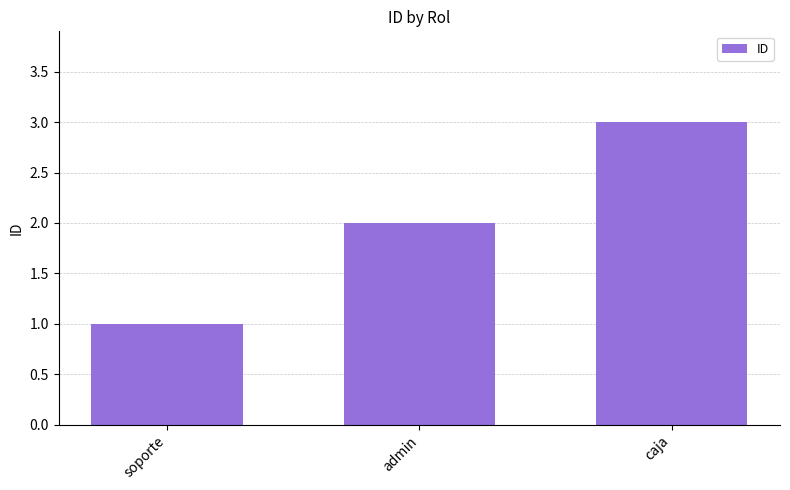

Reading left to right, transcribe all the data shown in this chart.

1	2	3